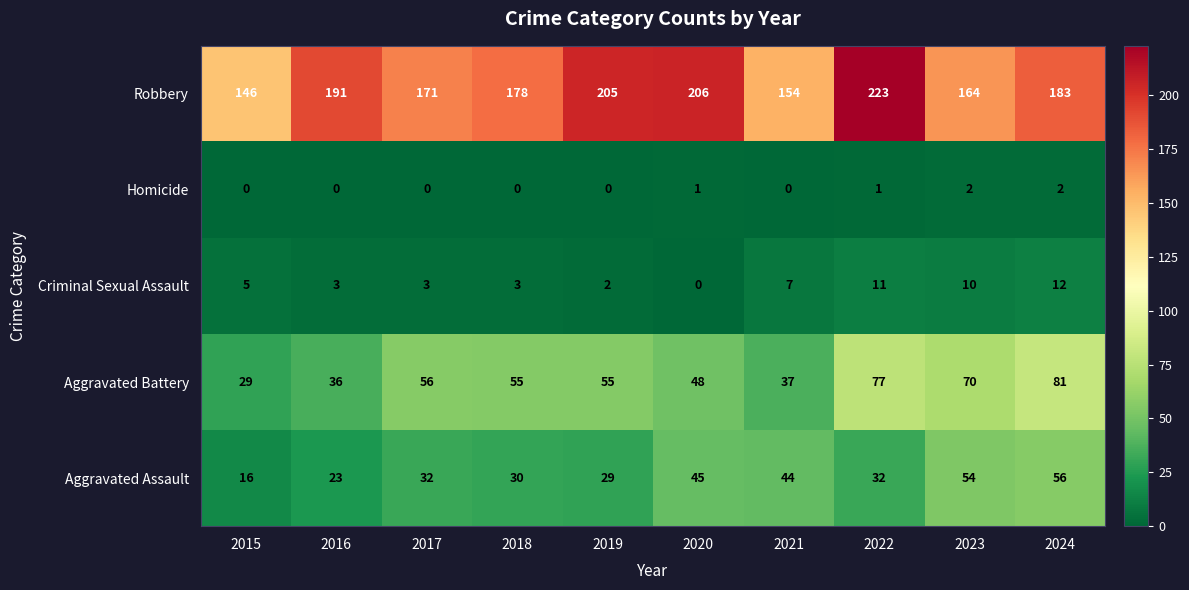

At which category is the sum across all series the highest?

2022